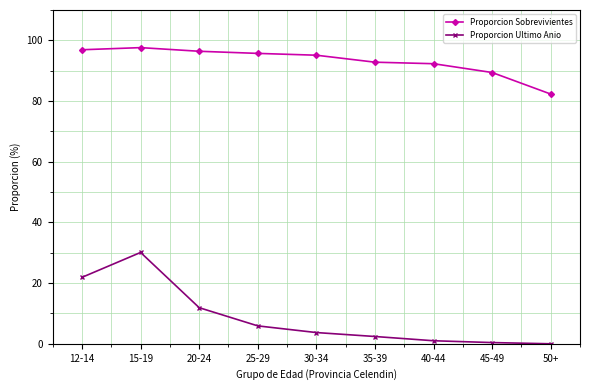

What is the spread (max minus min) of values at 20-24?

84.5